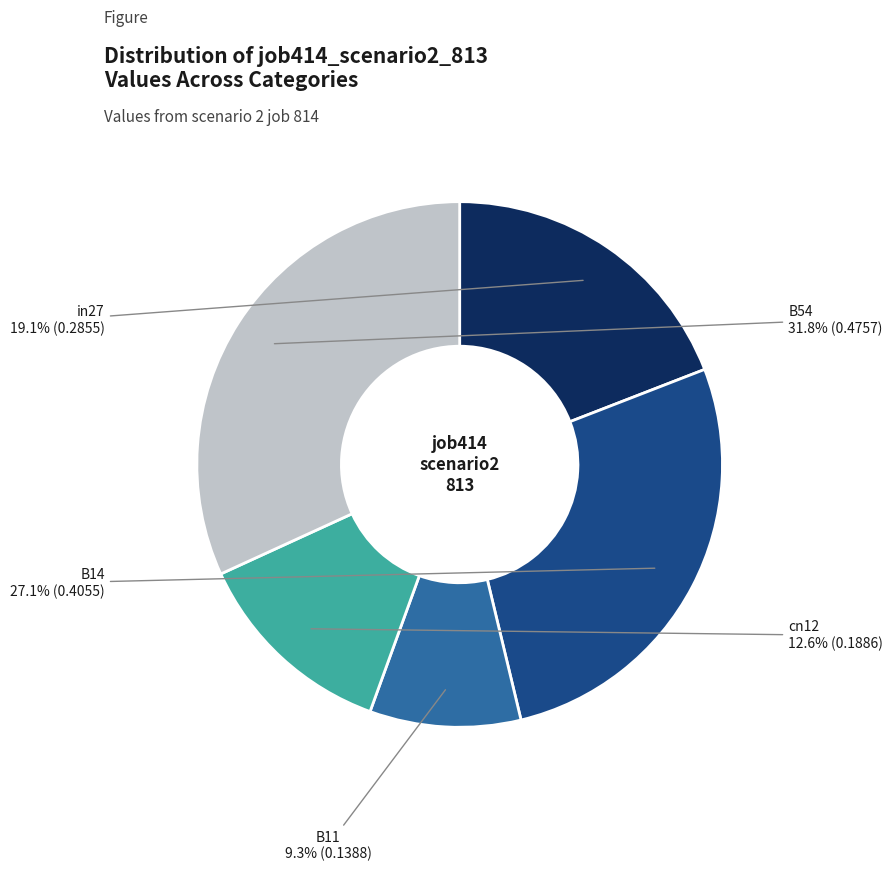

Is there any slice that represents more than half of the pie?

No